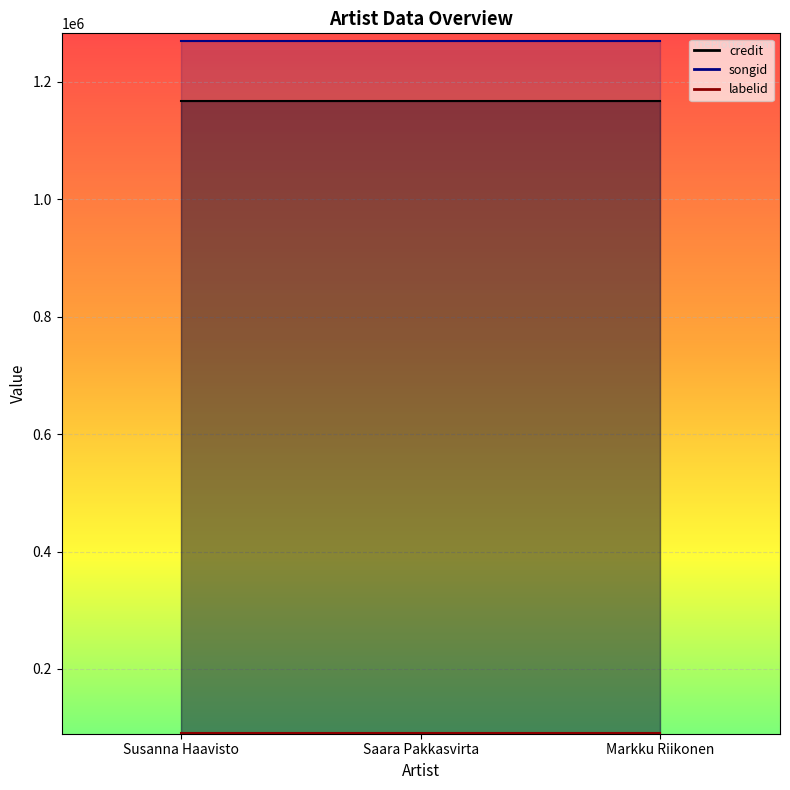

Rank the series at Susanna Haavisto from lowest to highest value.

labelid, credit, songid